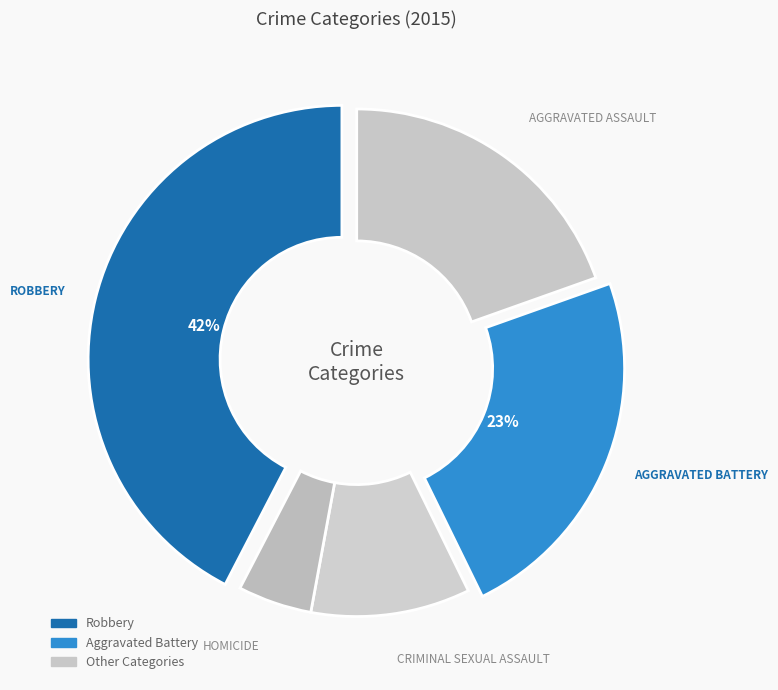

Does any single category account for the majority?

No